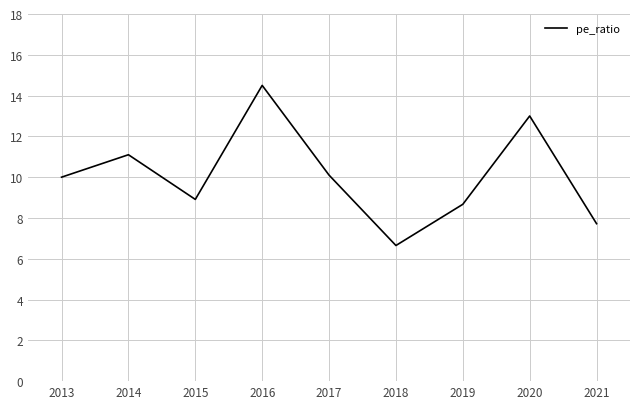

What is the smallest value displayed?

6.7